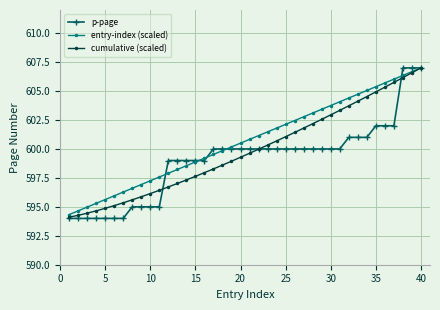

Rank the series by their average value, from highest to lowest.

entry-index (scaled), cumulative (scaled), p-page